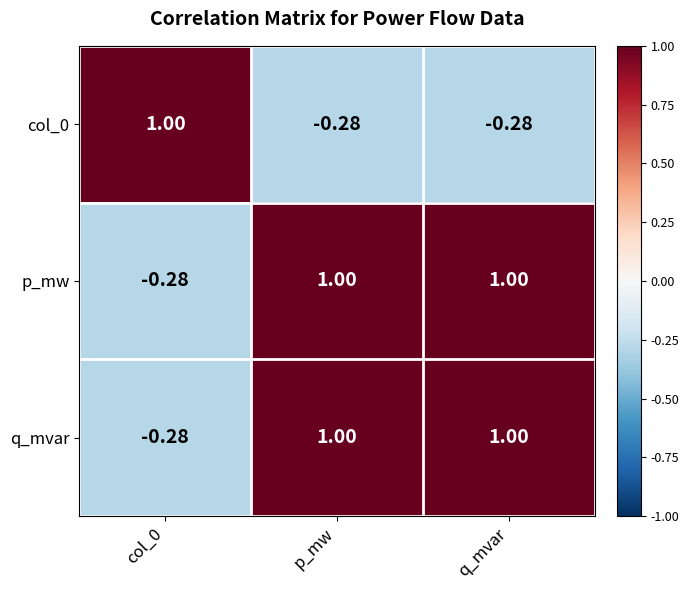

Is the value of q_mvar at q_mvar greater than the value of col_0 at p_mw?

Yes